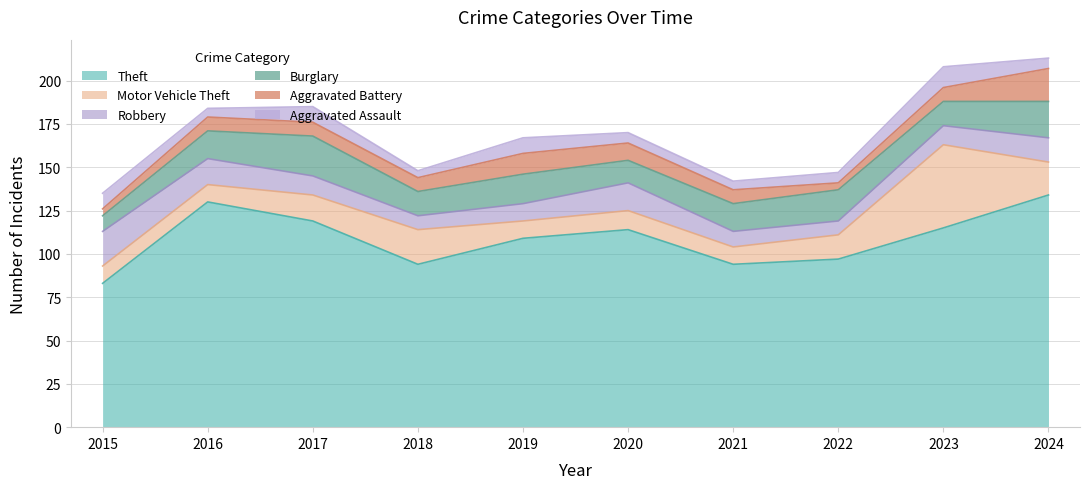

Does the chart display data point markers on the line(s)?

No